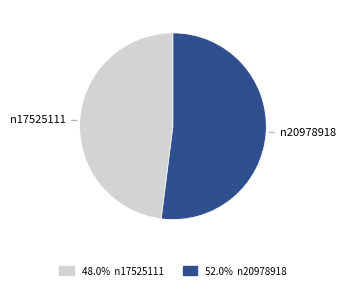

Does any single category account for the majority?

Yes